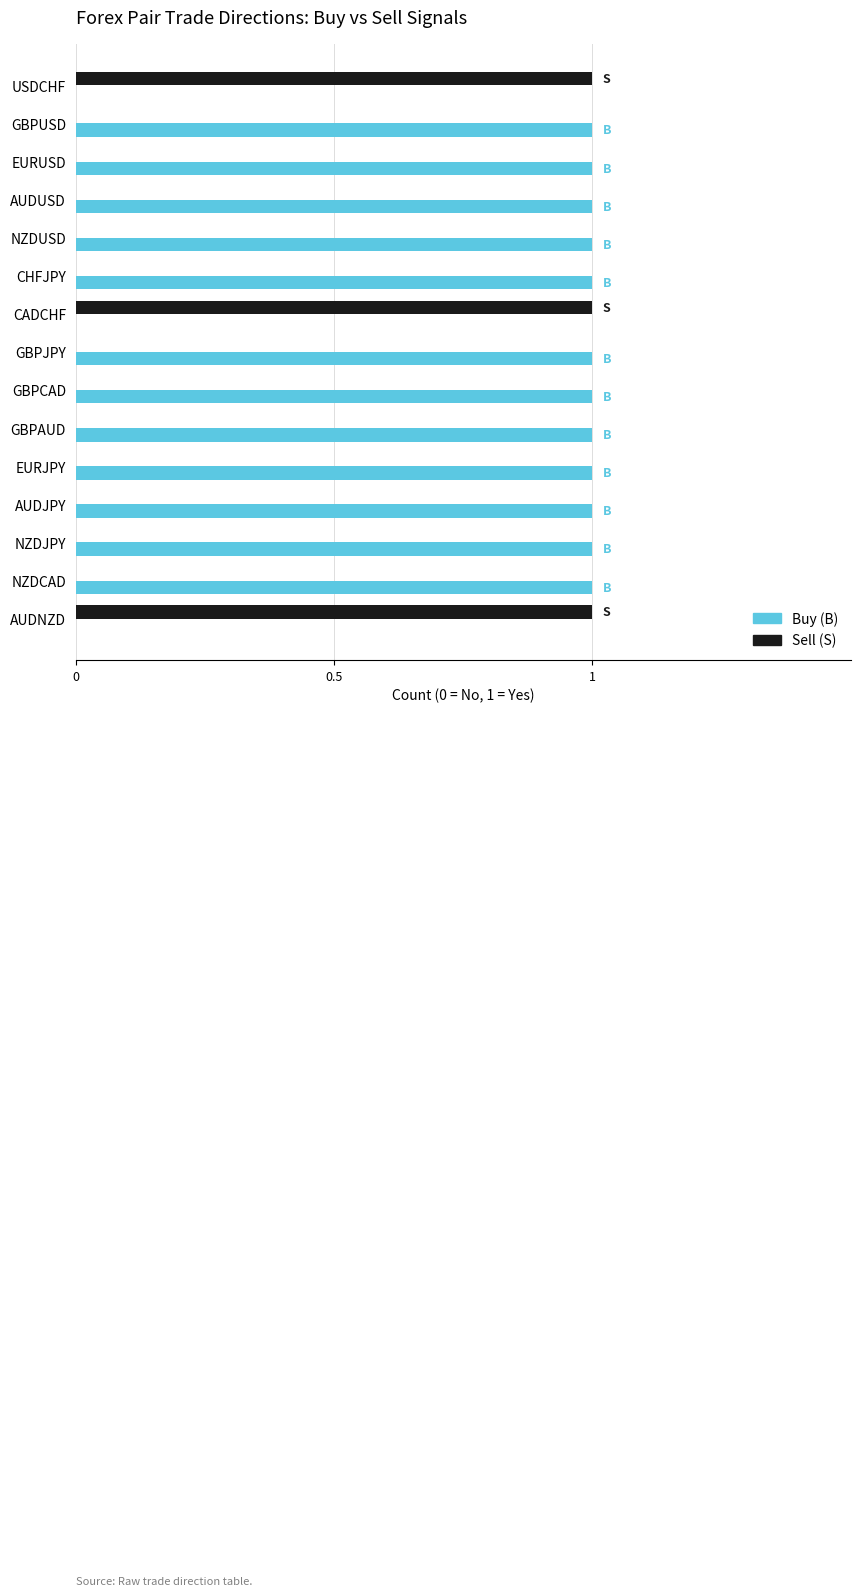

Count the number of data series in this chart.

2